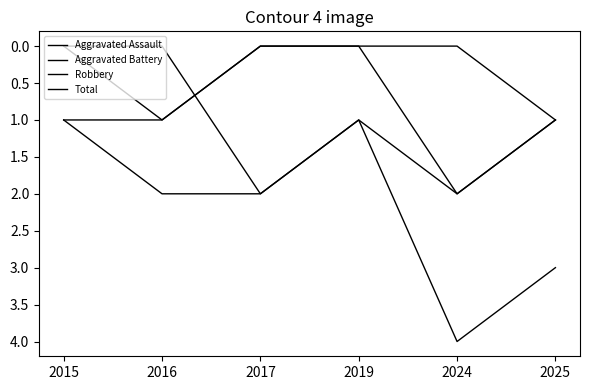

At which label does Robbery first exceed 1?

2017